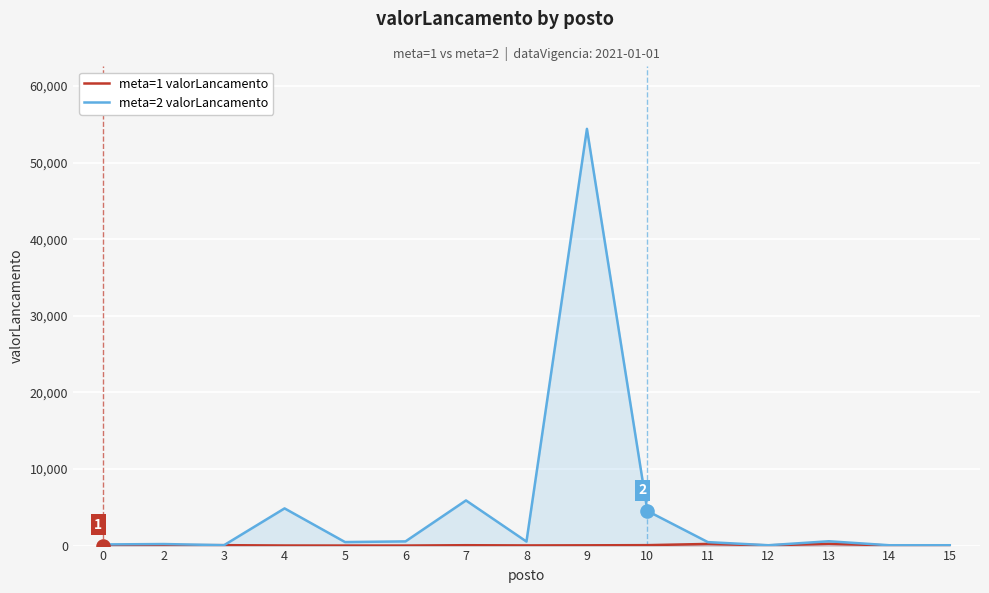

What are all the series names shown in the legend?

meta=1 valorLancamento, meta=2 valorLancamento